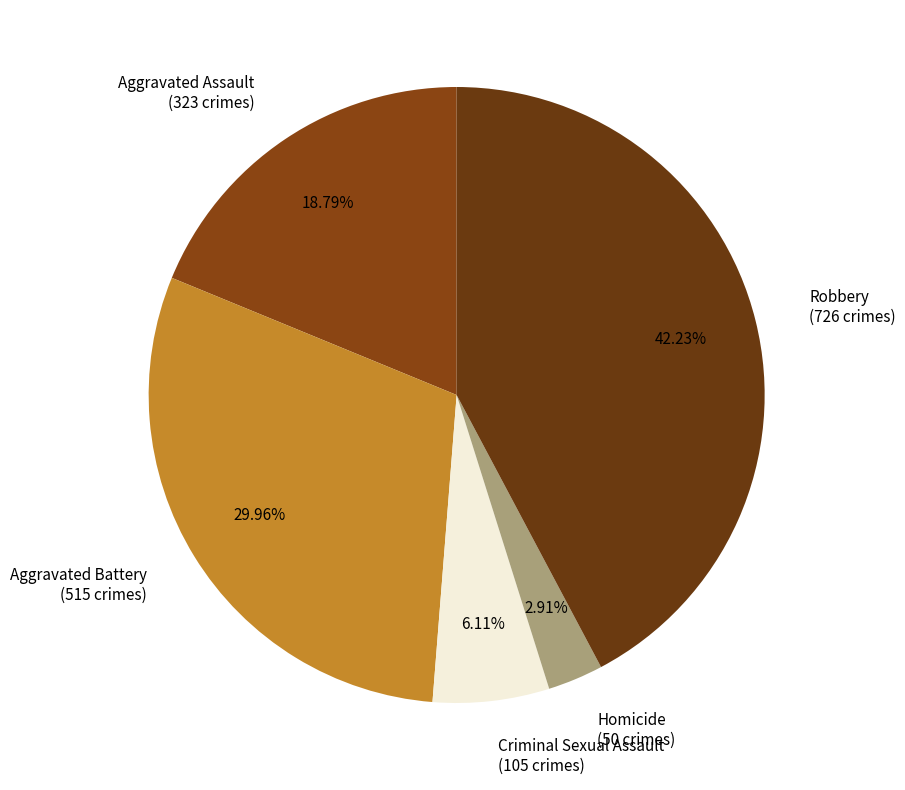

Is it true that Aggravated Assault is 19% of the pie?

True